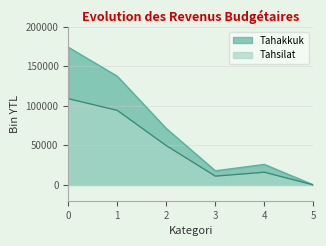

Rank the series by their maximum value, from highest to lowest.

Tahakkuk, Tahsilat